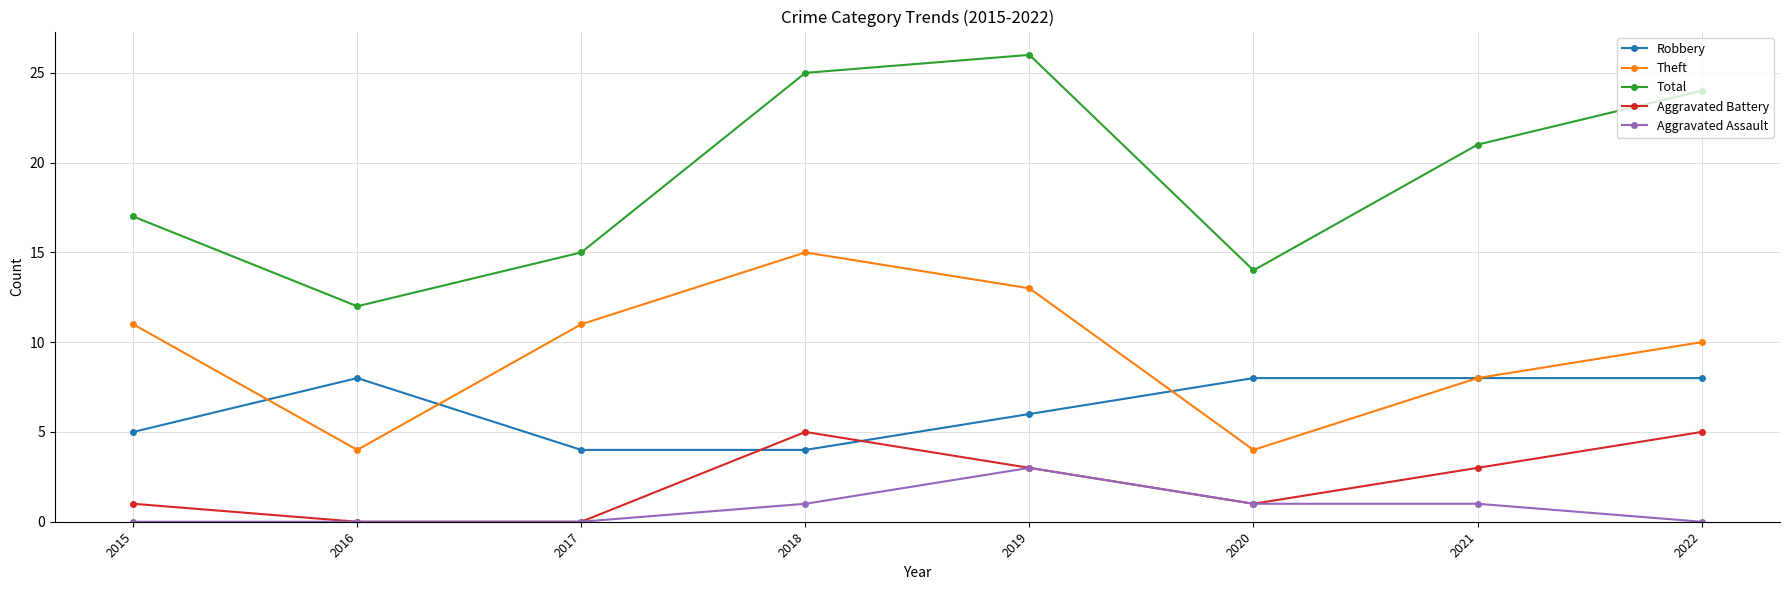

What is the spread (max minus min) of values at 2022?

24